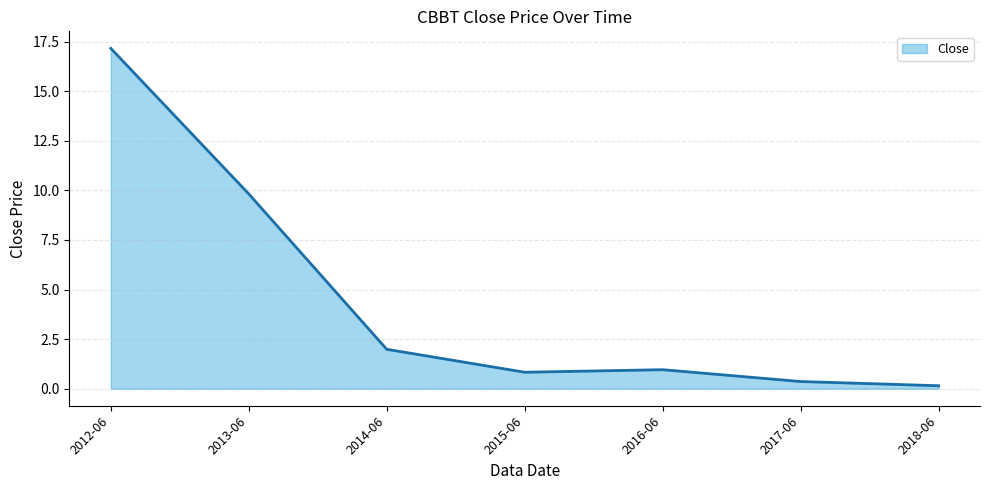

What is the change in value from 2017-06 to 2018-06?

-0.2